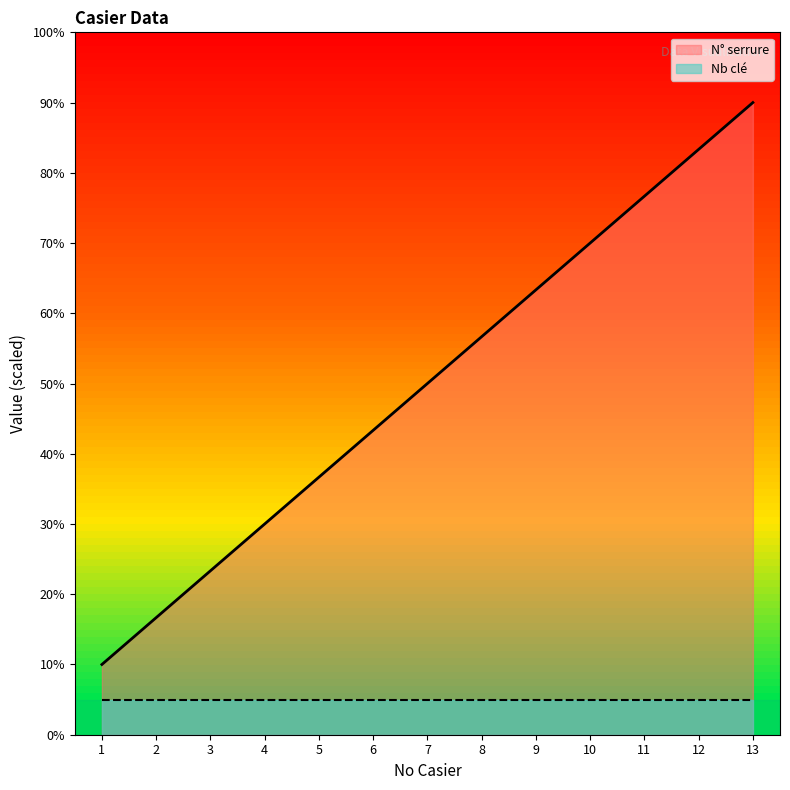

Which has a higher value, 7 or 13?

13